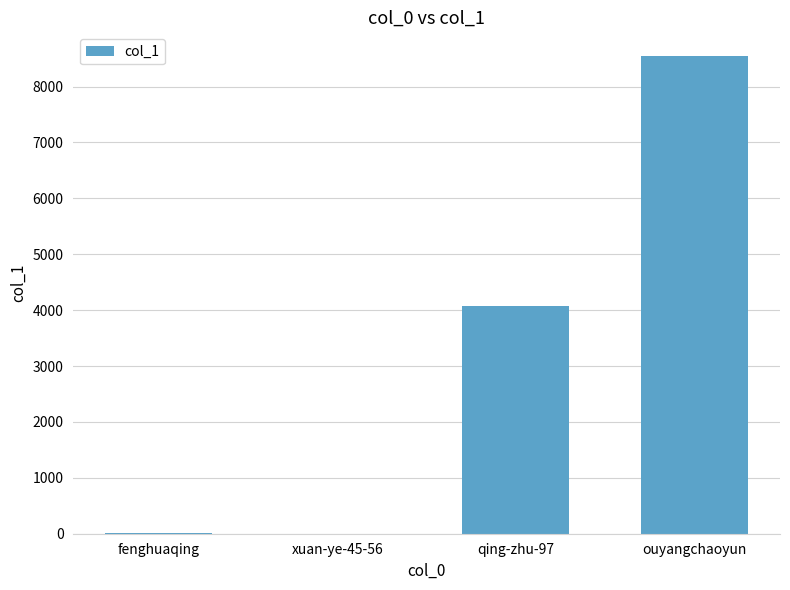

Is it true that the value at ouyangchaoyun is 2292?

False